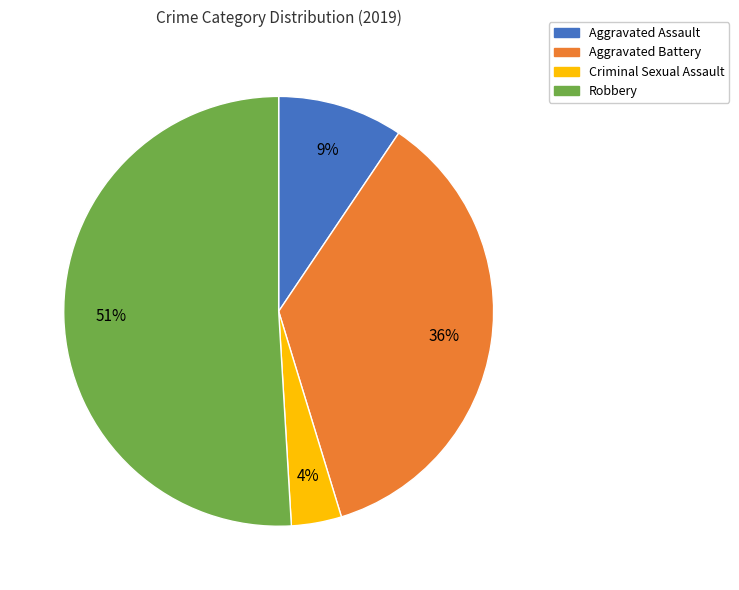

How many segments does this pie chart have?

4